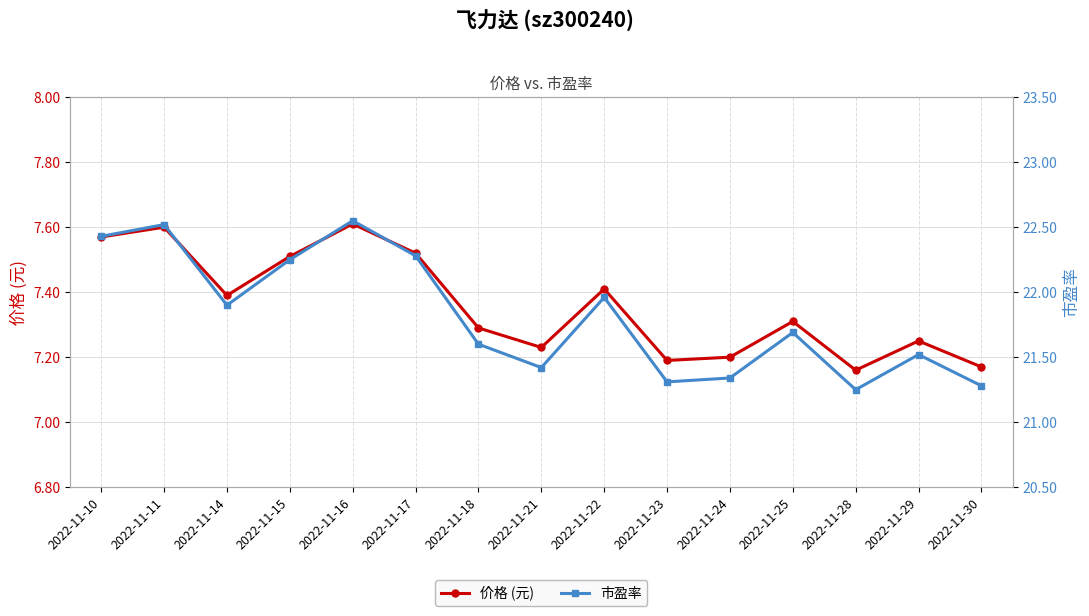

At how many categories does at least one series exceed 19?

15